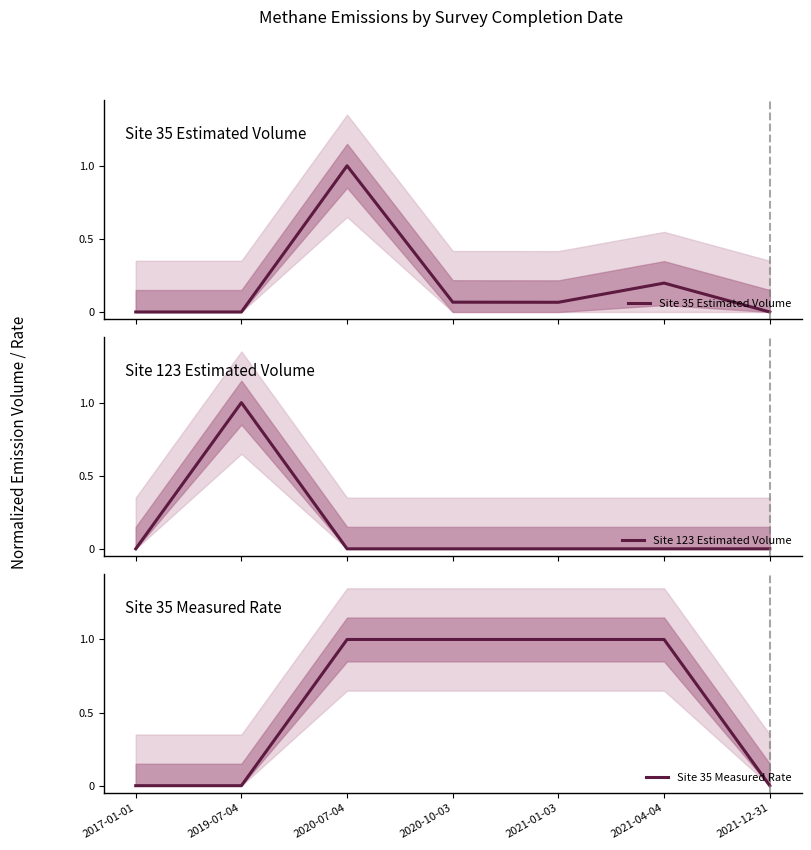

How many interior local peaks does the Site 123 Estimated Volume series have?

1